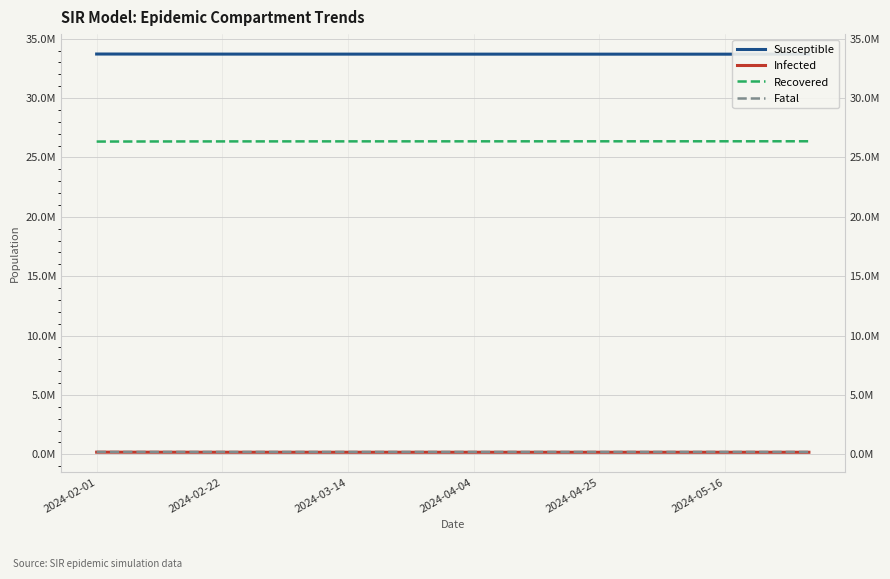

At how many categories does at least one series exceed 1729011?

18